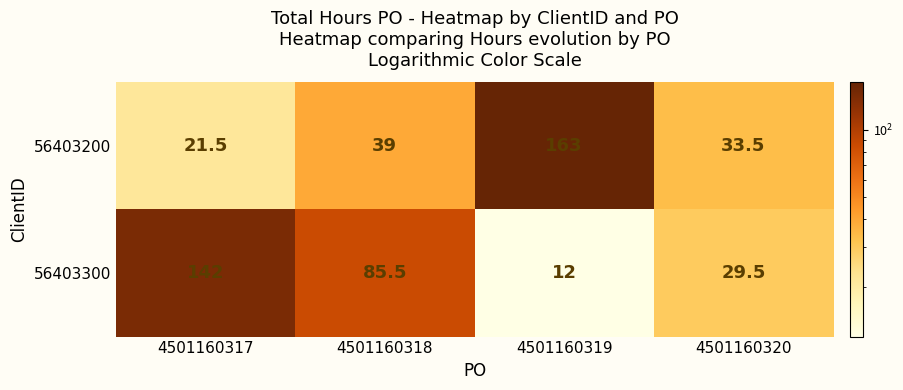

How many series are shown in this chart?

2